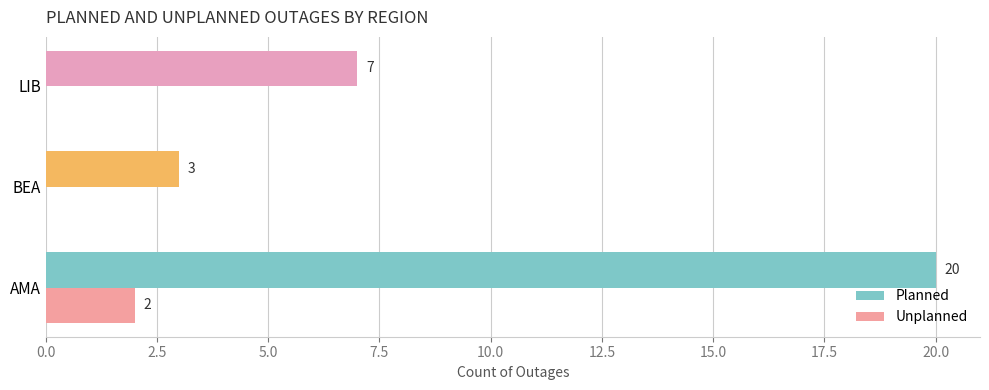

How many distinct data groups are displayed?

2